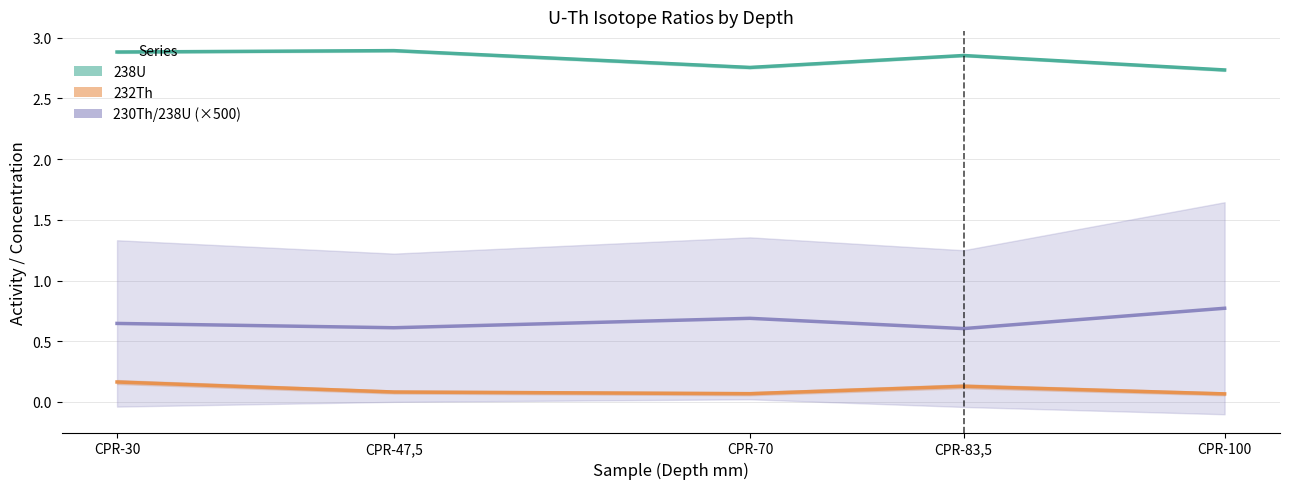

True or false: 230Th/238U (×500) has more than 2 points higher than both neighbors.

False